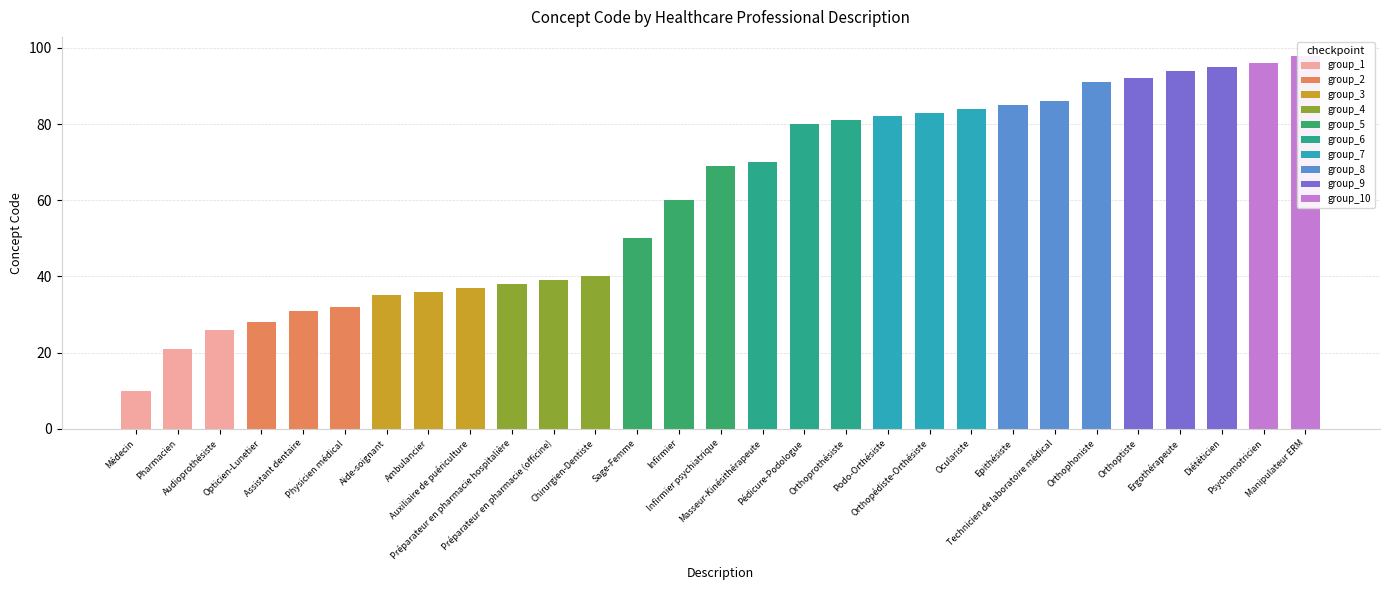

Where is the data nearest to the value 54?

Sage-Femme